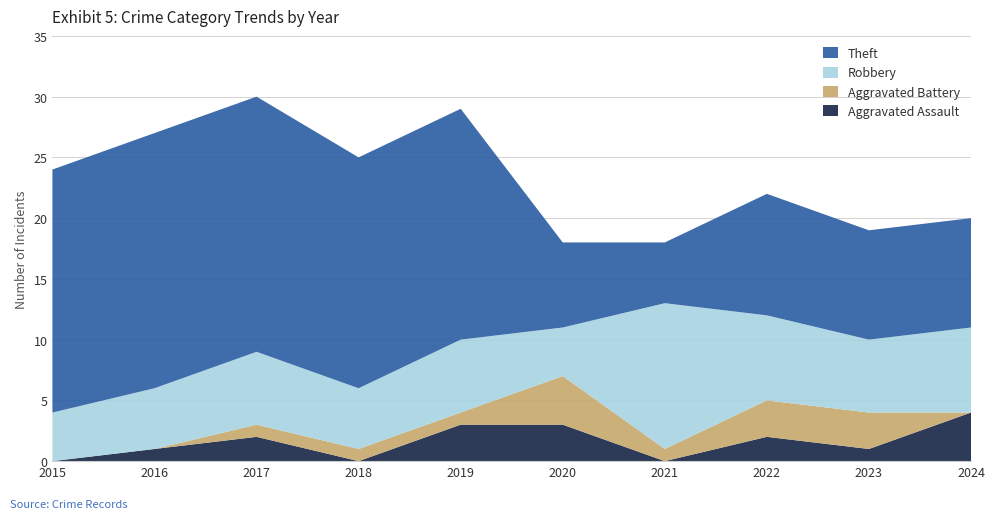

Reading left to right, transcribe all the data shown in this chart.

Aggravated Assault: 0	1	2	0	3	3	0	2	1	4
Aggravated Battery: 0	0	1	1	1	4	1	3	3	0
Robbery: 4	5	6	5	6	4	12	7	6	7
Theft: 20	21	21	19	19	7	5	10	9	9